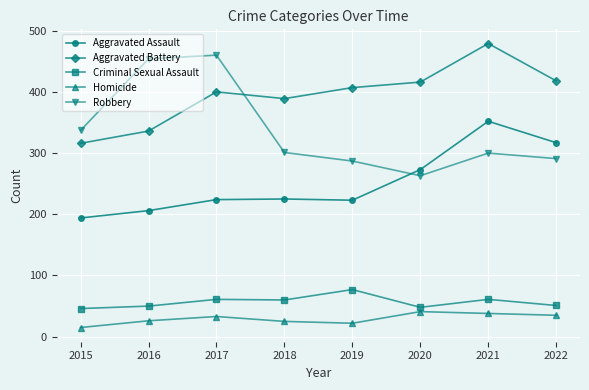

What is the value of the Aggravated Battery point at the 1st from the left?

316